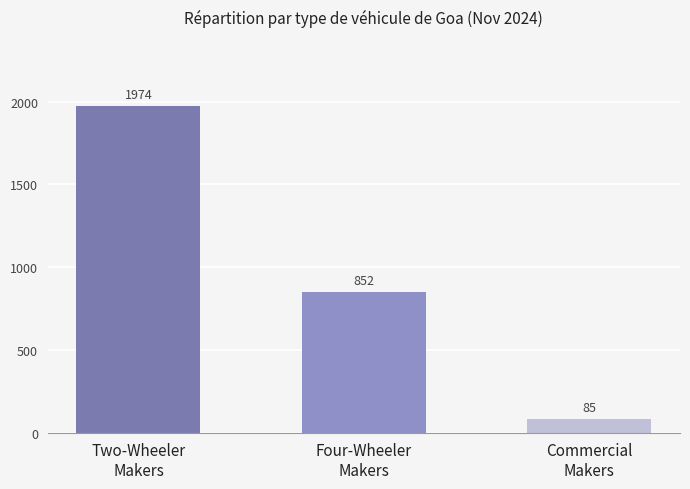

Does the chart contain stacked bars?

No